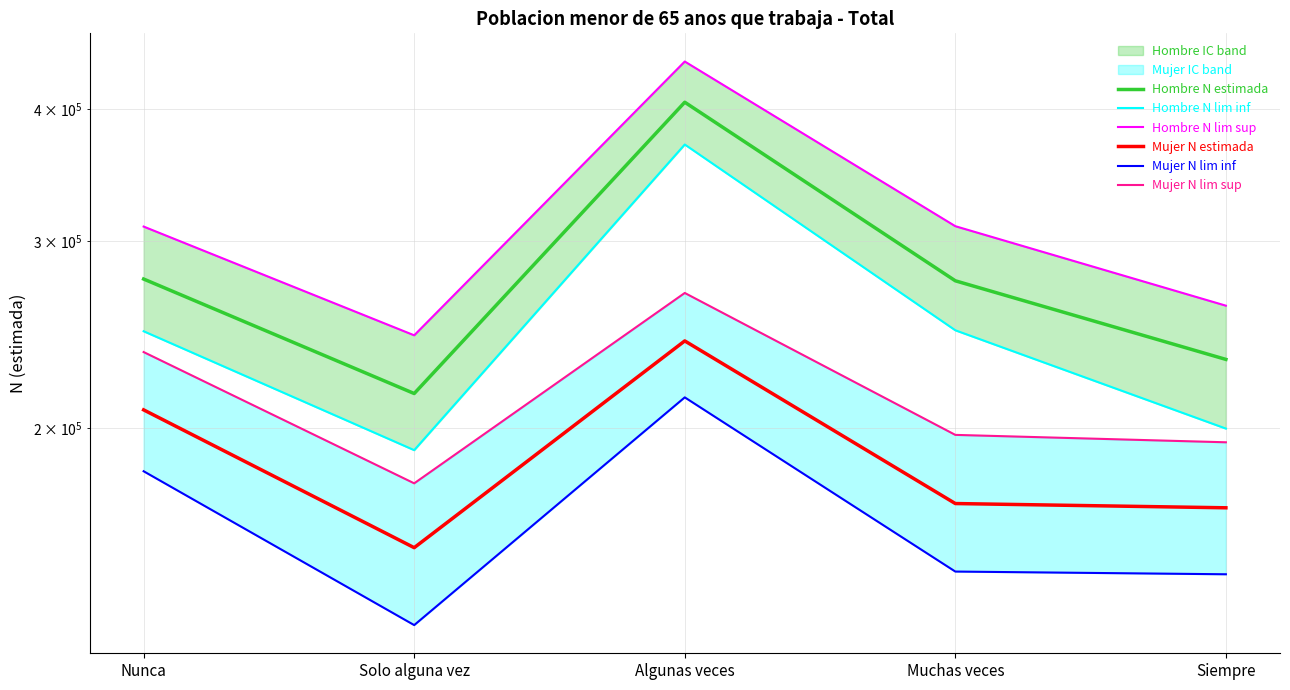

What is the difference between the maximum and minimum values in the Mujer N estimada series?

87483